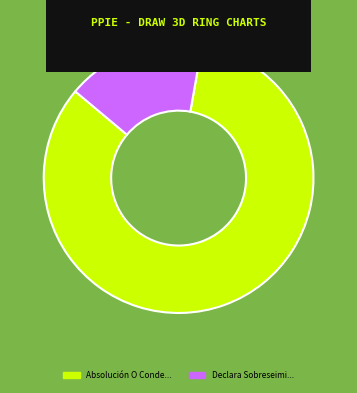

Is there a majority slice in this chart?

Yes